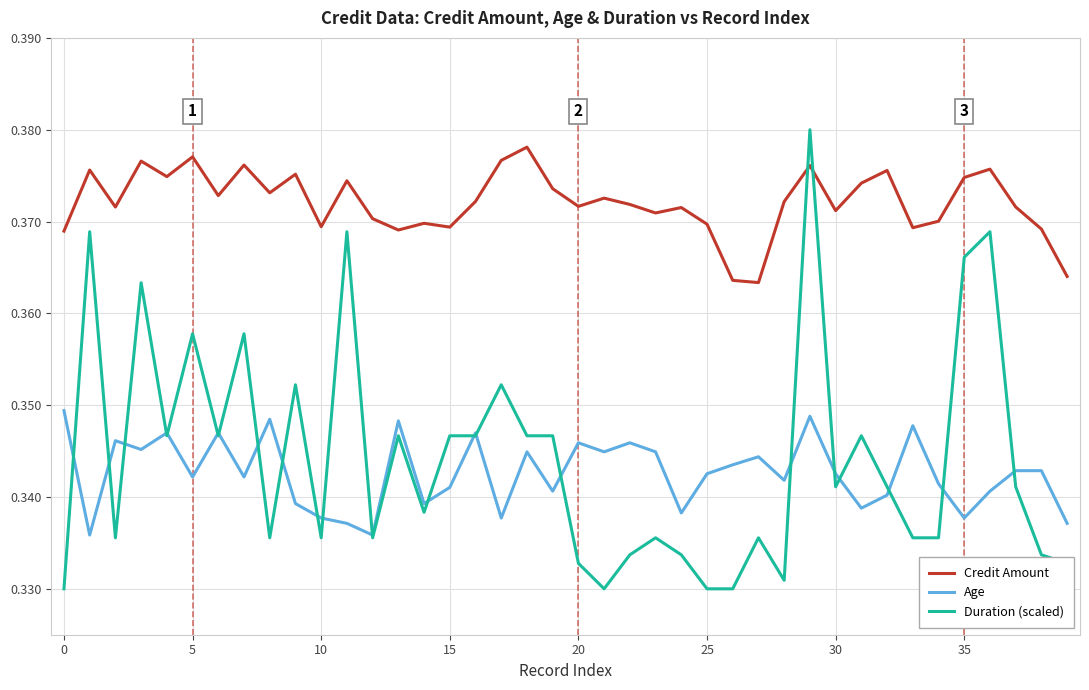

In Credit Amount, how many points are lower than both neighbors (excluding endpoints)?

12